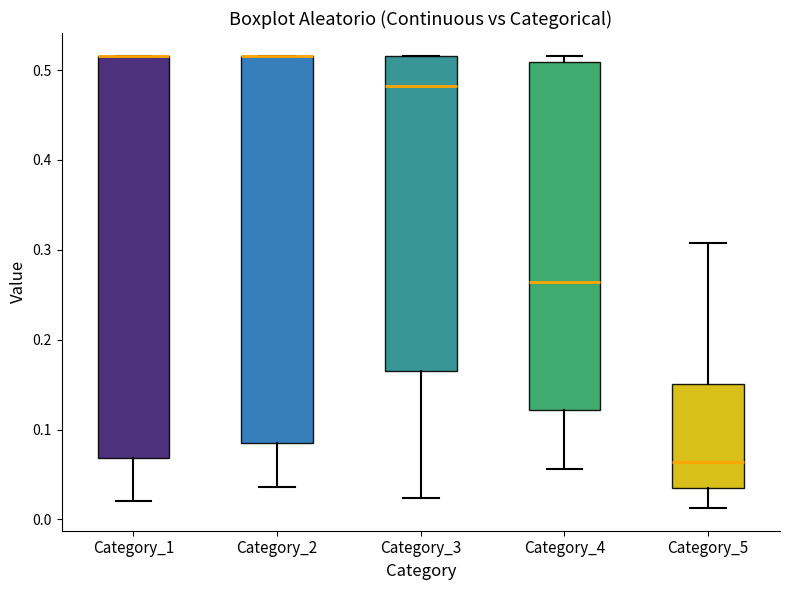

Reading left to right, transcribe this box plot: for each box, give where its median line is, the range the box spans, and where its two whiskers end, as read against the y-axis. The values are not printed on the chart, so give them approximately, as read against the axis.

Category_1: median 0.52 (drawn on the box's upper edge), box 0.07 to 0.52, whiskers 0.02 to 0.52
Category_2: median 0.52 (drawn on the box's upper edge), box 0.09 to 0.52, whiskers 0.04 to 0.52
Category_3: median 0.48, box 0.16 to 0.52, whiskers 0.02 to 0.52
Category_4: median 0.26, box 0.12 to 0.51, whiskers 0.06 to 0.52
Category_5: median 0.06, box 0.03 to 0.15, whiskers 0.01 to 0.31